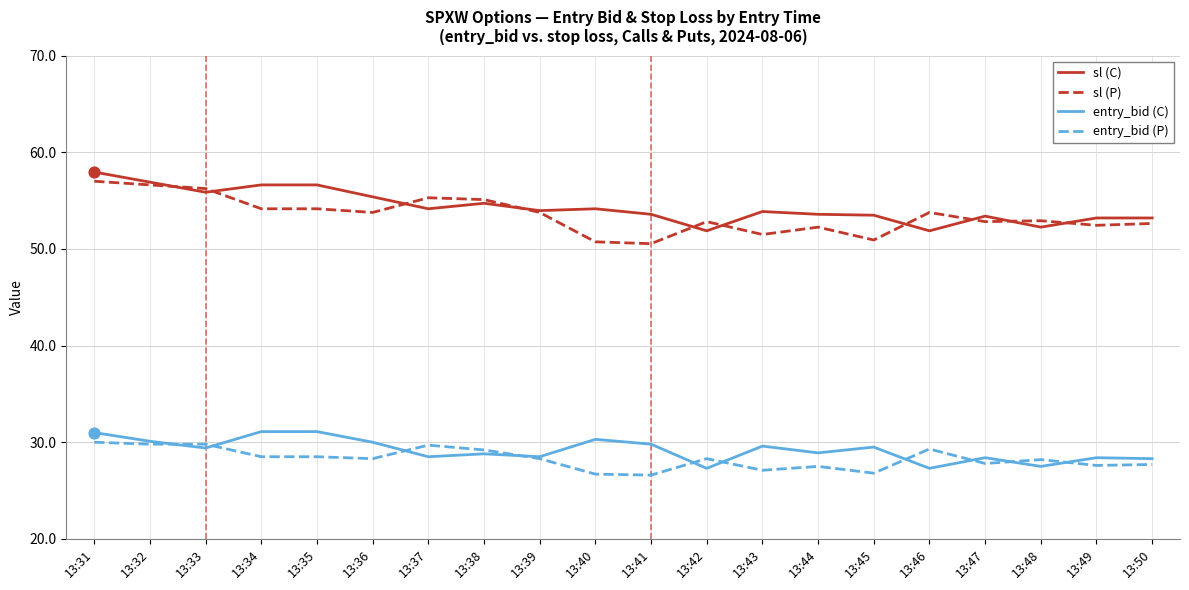

Which series has the largest total across all categories?

sl (C)